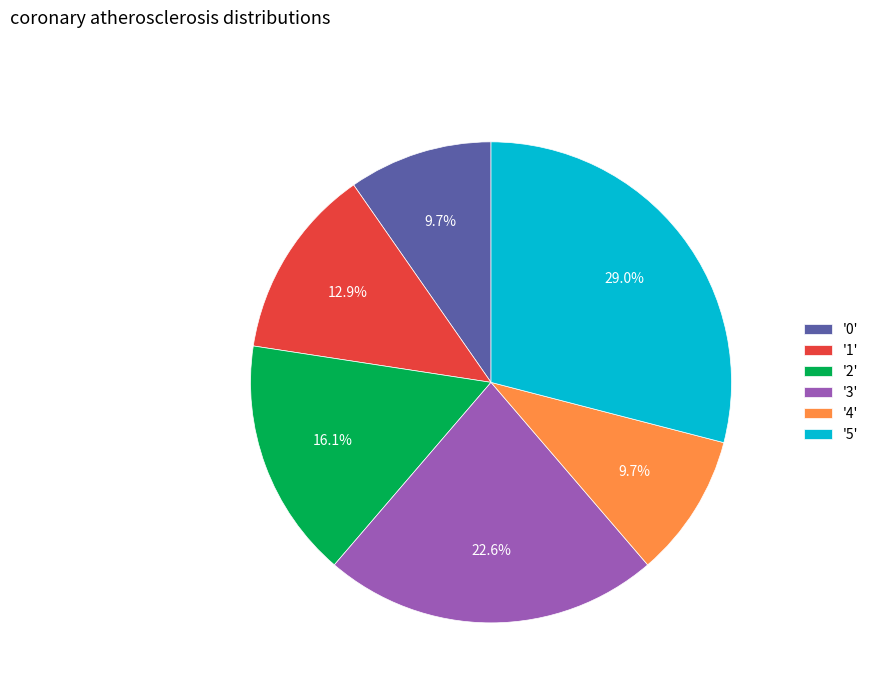

Combined, do '4' and '2' account for over 50%?

No